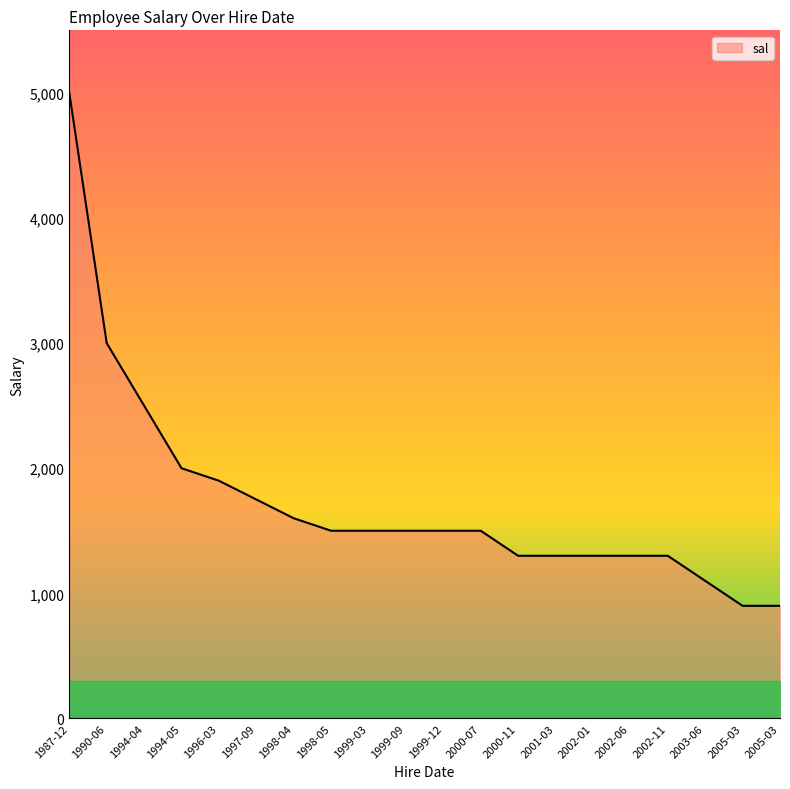

Rank the categories by value from highest to lowest.

1987-12, 1990-06, 1994-04, 1994-05, 1996-03, 1997-09, 1998-04, 1998-05, 1999-03, 1999-09, 1999-12, 2000-07, 2000-11, 2001-03, 2002-01, 2002-06, 2002-11, 2003-06, 2005-03, 2005-03